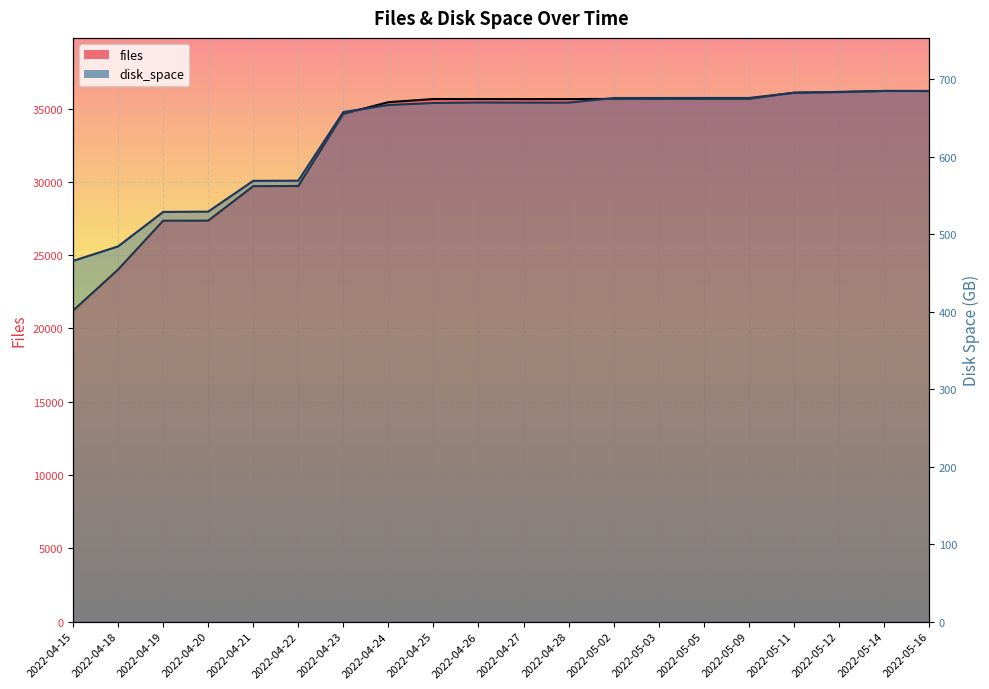

Is the value of files at 2022-04-15 greater than the value of disk_space at 2022-04-23?

Yes